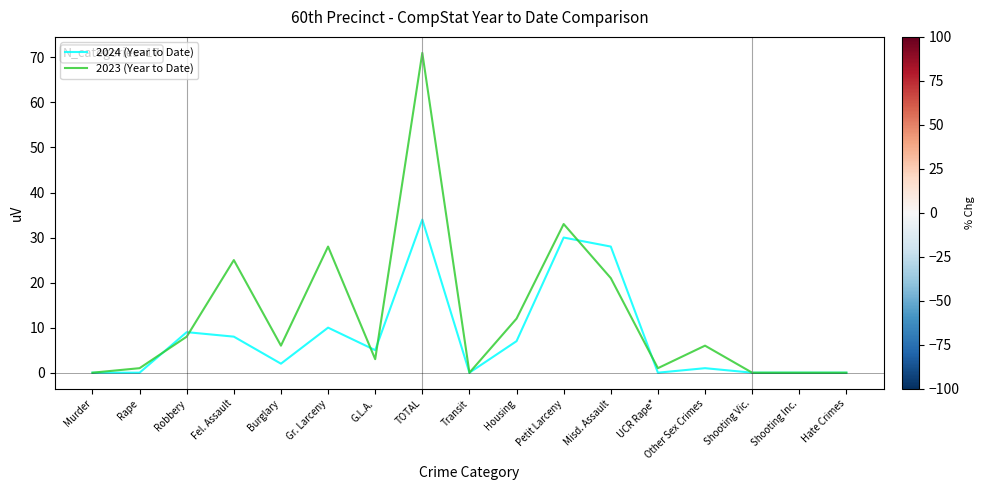

Reading right to left, list all the values displayed in this chart.

2024 (Year to Date): 0	0	0	1	0	28	30	7	0	34	5	10	2	8	9	0	0
2023 (Year to Date): 0	0	0	6	1	21	33	12	0	71	3	28	6	25	8	1	0